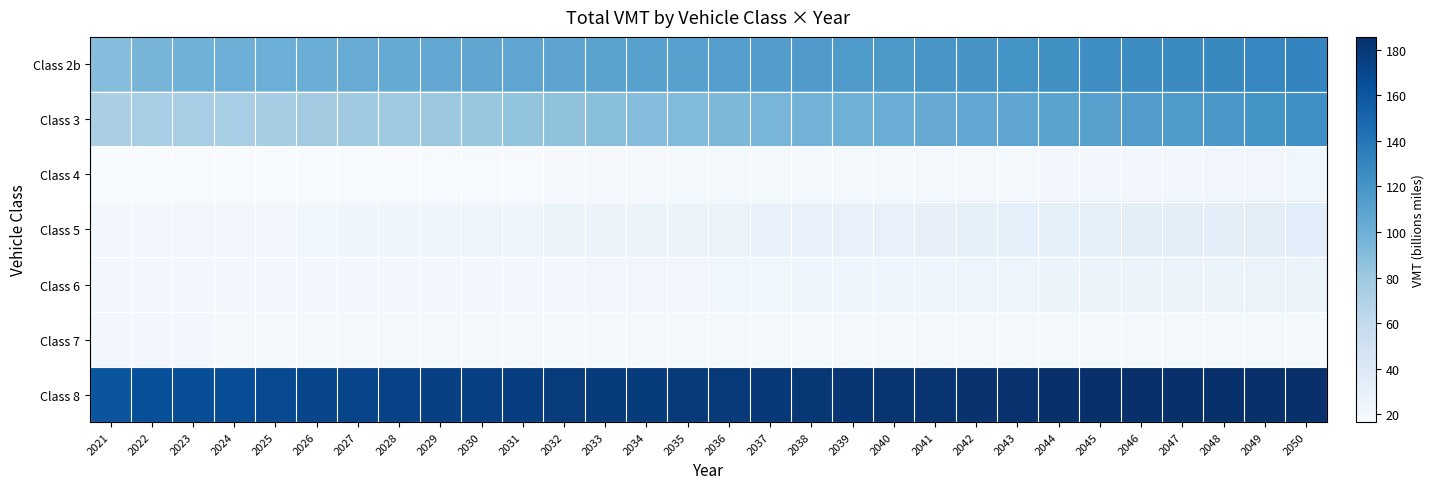

Reading left to right, transcribe all the data shown in this chart.

Class 2b: 2021=89.4	2022=96.0	2023=98.8	2024=100.1	2025=100.5	2026=101.4	2027=102.8	2028=104.2	2029=105.5	2030=106.6	2031=107.4	2032=108.3	2033=109.4	2034=110.4	2035=111.4	2036=112.5	2037=113.5	2038=114.6	2039=115.9	2040=117.0	2041=118.3	2042=119.7	2043=121.1	2044=122.5	2045=123.7	2046=125.0	2047=126.3	2048=127.8	2049=129.2	2050=130.6
Class 3: 2021=73.5	2022=75.1	2023=74.7	2024=75.1	2025=76.2	2026=77.6	2027=78.8	2028=80.0	2029=81.1	2030=82.5	2031=84.2	2032=86.2	2033=88.1	2034=89.9	2035=91.8	2036=93.5	2037=95.4	2038=97.3	2039=99.1	2040=101.1	2041=103.2	2042=105.3	2043=107.3	2044=109.2	2045=111.2	2046=113.4	2047=115.8	2048=118.1	2049=120.5	2050=123.3
Class 4: 2021=16.5	2022=16.8	2023=16.6	2024=16.5	2025=16.6	2026=16.7	2027=16.9	2028=17.1	2029=17.3	2030=17.4	2031=17.6	2032=17.9	2033=18.1	2034=18.3	2035=18.6	2036=18.7	2037=19.0	2038=19.2	2039=19.5	2040=19.7	2041=19.9	2042=20.2	2043=20.5	2044=20.8	2045=21.0	2046=21.3	2047=21.6	2048=21.8	2049=22.1	2050=22.5
Class 5: 2021=21.2	2022=21.8	2023=21.9	2024=22.1	2025=22.4	2026=22.9	2027=23.3	2028=23.8	2029=24.2	2030=24.6	2031=25.0	2032=25.5	2033=26.0	2034=26.5	2035=27.0	2036=27.5	2037=28.0	2038=28.5	2039=29.0	2040=29.5	2041=30.1	2042=30.6	2043=31.2	2044=31.7	2045=32.1	2046=32.6	2047=33.1	2048=33.5	2049=34.0	2050=34.6
Class 6: 2021=21.1	2022=21.2	2023=20.8	2024=20.5	2025=20.5	2026=20.6	2027=20.7	2028=20.9	2029=21.1	2030=21.2	2031=21.4	2032=21.7	2033=22.0	2034=22.2	2035=22.4	2036=22.7	2037=23.0	2038=23.3	2039=23.6	2040=23.9	2041=24.2	2042=24.6	2043=25.0	2044=25.4	2045=25.7	2046=26.0	2047=26.4	2048=26.8	2049=27.1	2050=27.6
Class 7: 2021=21.5	2022=21.4	2023=20.8	2024=20.4	2025=20.2	2026=20.1	2027=20.1	2028=20.0	2029=19.9	2030=19.8	2031=19.8	2032=19.7	2033=19.7	2034=19.6	2035=19.6	2036=19.5	2037=19.5	2038=19.5	2039=19.5	2040=19.5	2041=19.5	2042=19.5	2043=19.5	2044=19.5	2045=19.5	2046=19.5	2047=19.5	2048=19.4	2049=19.4	2050=19.5
Class 8: 2021=161.5	2022=165.8	2023=166.0	2024=166.6	2025=168.2	2026=170.5	2027=172.4	2028=174.0	2029=175.0	2030=175.5	2031=176.1	2032=177.1	2033=177.8	2034=178.3	2035=179.0	2036=179.4	2037=180.0	2038=180.7	2039=181.3	2040=181.9	2041=182.6	2042=183.3	2043=184.0	2044=184.4	2045=184.6	2046=184.7	2047=184.9	2048=184.9	2049=185.1	2050=185.7